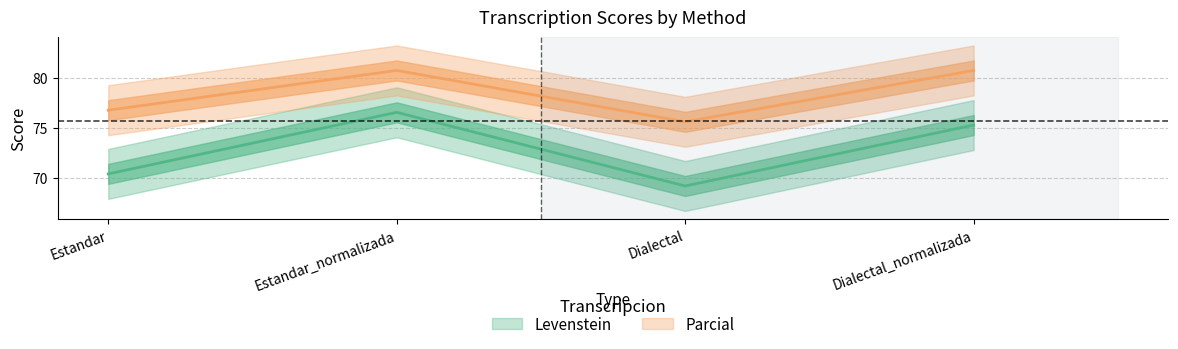

Between Estandar_normalizada and Dialectal_normalizada, which series saw the biggest shift?

Levenstein